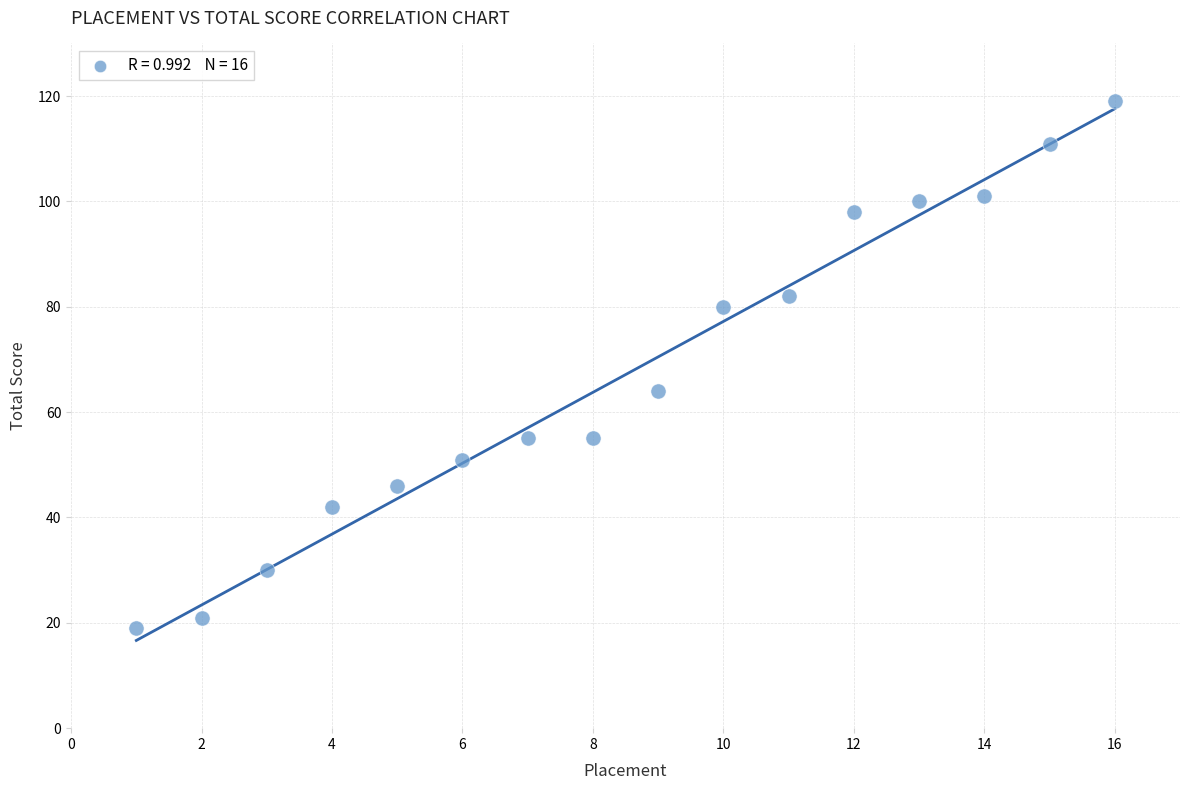

What is the range of Y values (max minus min)?

100